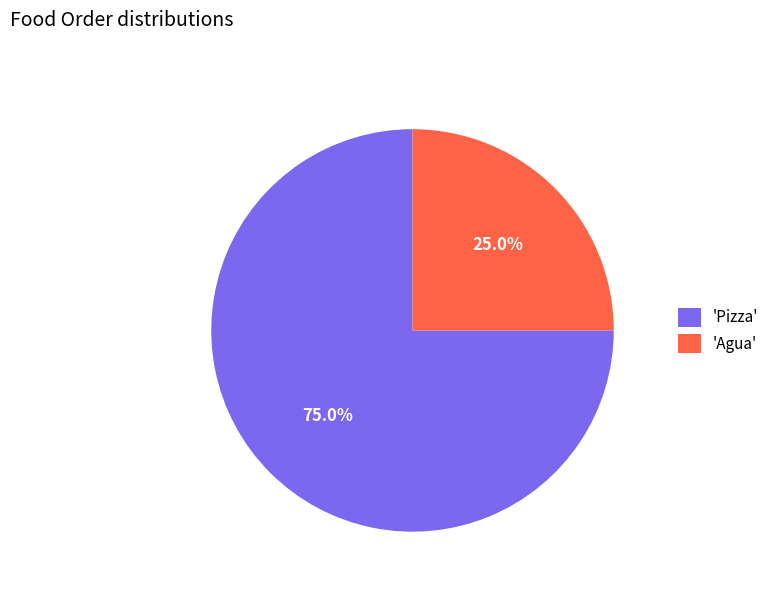

Does any single category account for the majority?

Yes